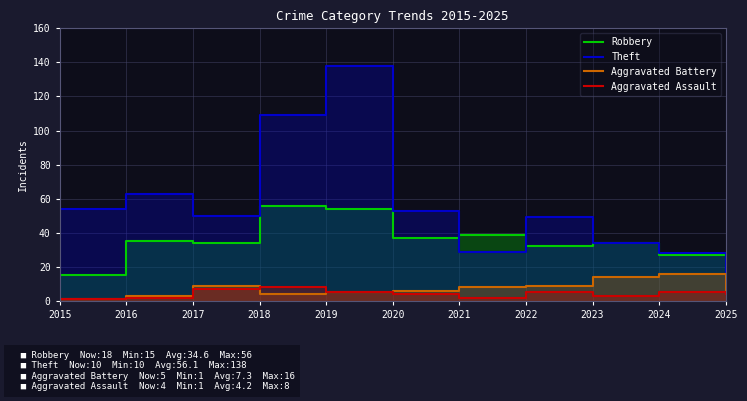

What are all the series names shown in the legend?

Robbery, Theft, Aggravated Battery, Aggravated Assault